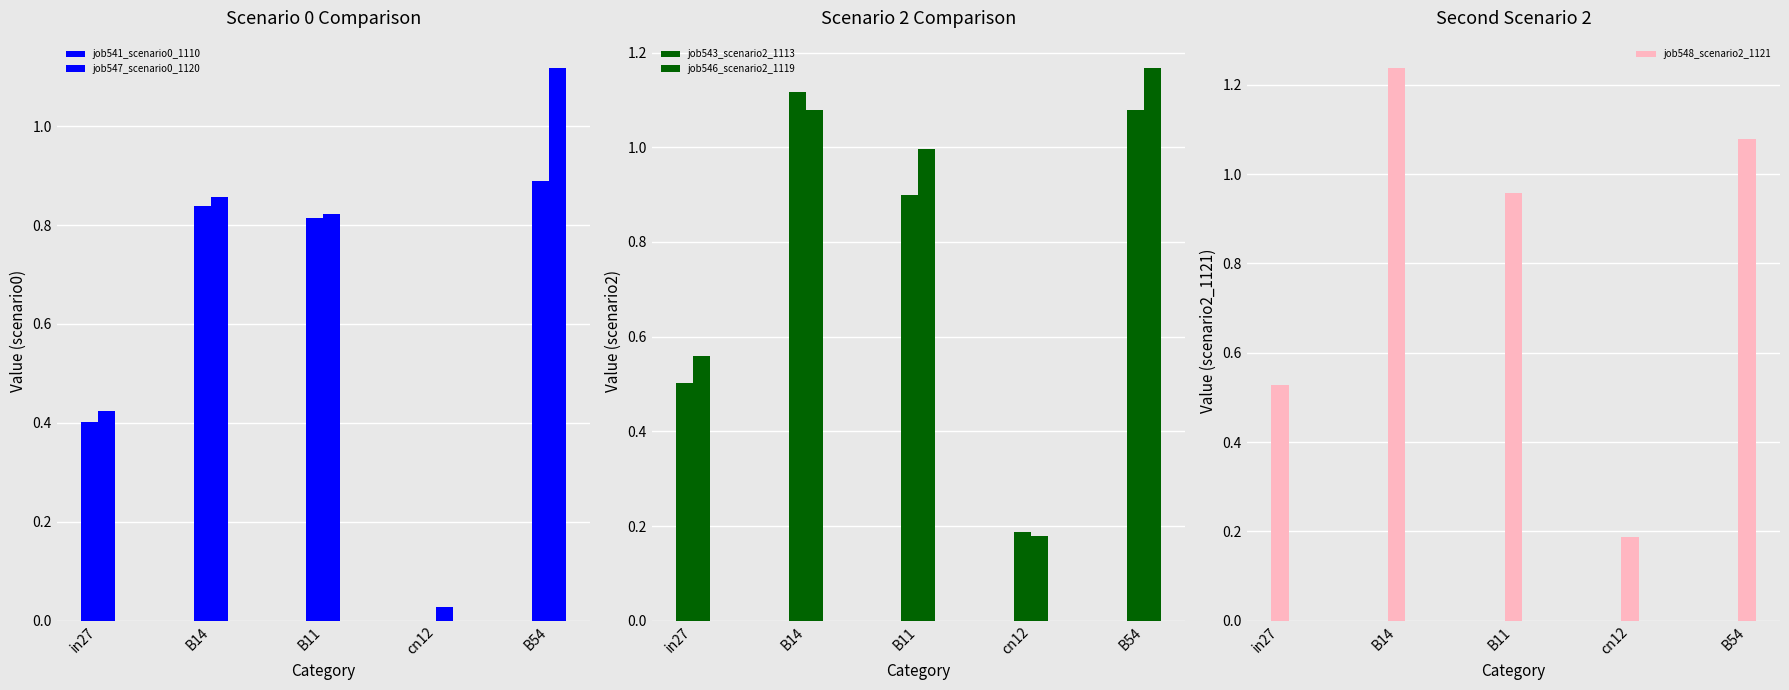

What is the difference between the highest and lowest values at in27?

0.2